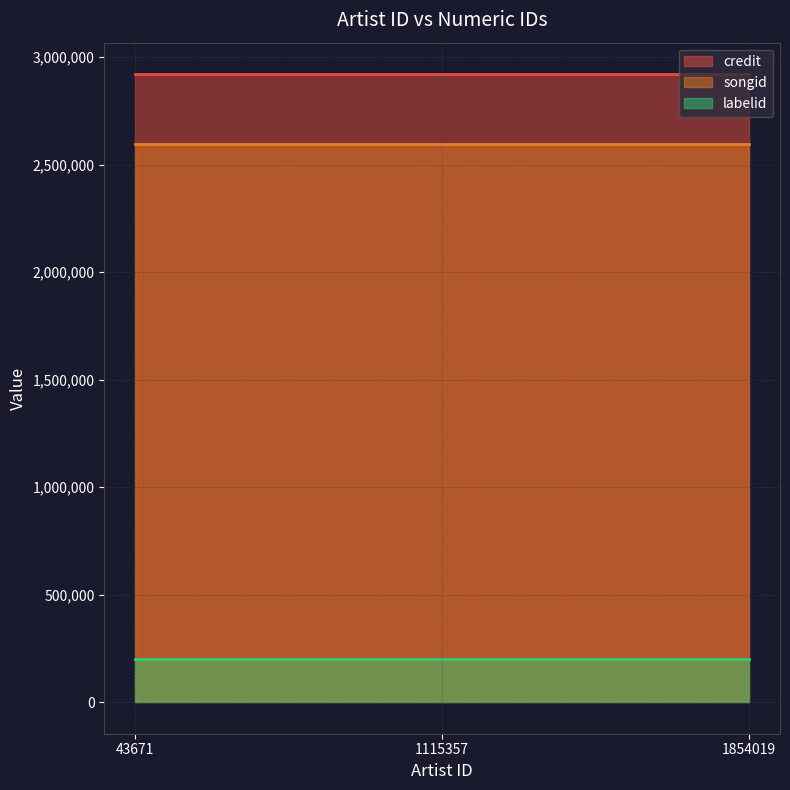

Between 43671 and 1115357, which series saw the biggest shift?

credit